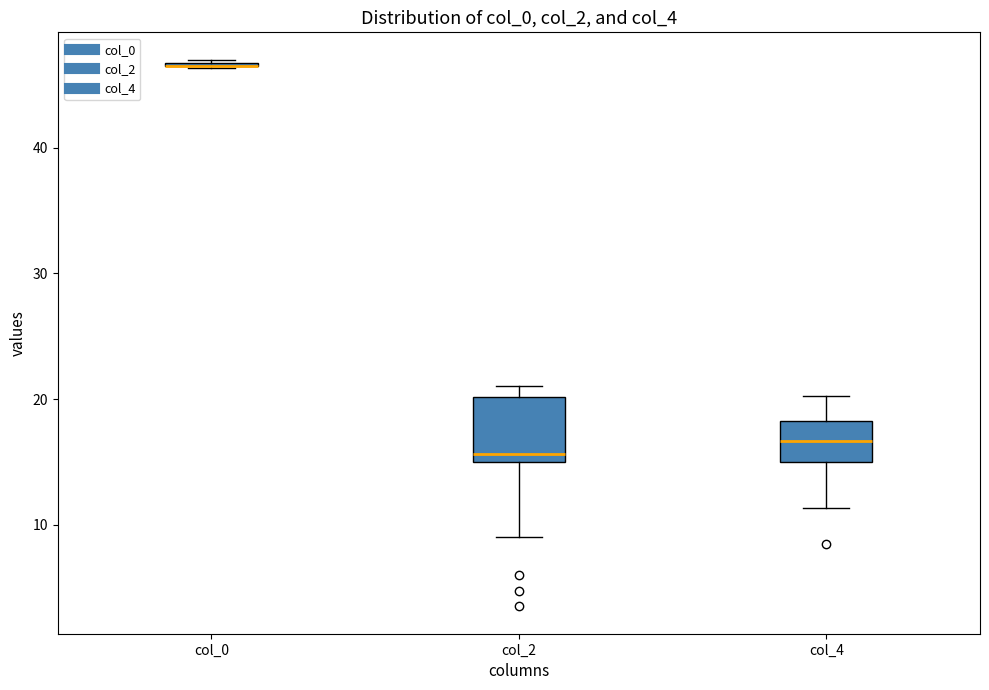

Comparing the boxes themselves (not the whiskers), which one is the tallest?

col_2